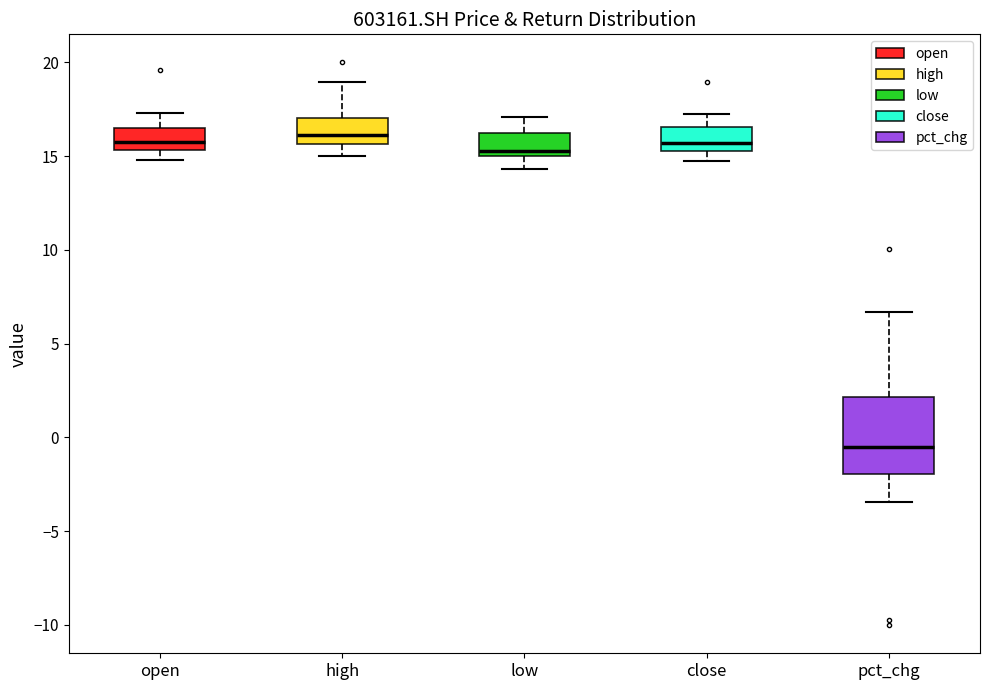

Reading left to right, read every box against the y-axis: the position of its median line, the range the box covers, and the ends of its whiskers. The values are not printed on the chart, so give them approximately, as read against the axis.

open: median 16.0, box 15.5 to 16.5, whiskers 15.0 to 17.5
high: median 16.0, box 15.5 to 17.0, whiskers 15.0 to 19.0
low: median 15.5, box 15.0 to 16.0, whiskers 14.5 to 17.0
close: median 15.5 (just above the box's lower edge), box 15.5 to 16.5, whiskers 15.0 to 17.5
pct_chg: median -0.5, box -2.0 to 2.0, whiskers -3.5 to 6.5